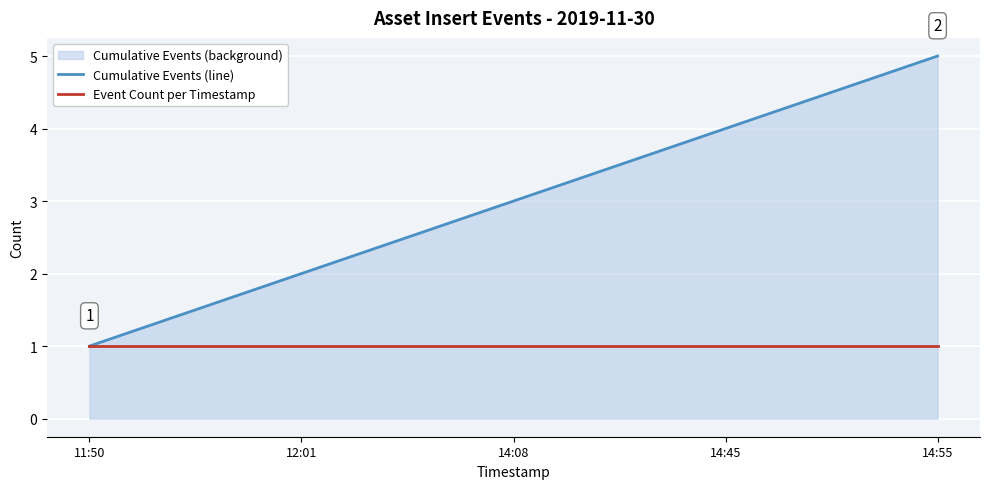

At how many categories does at least one series exceed 1?

4